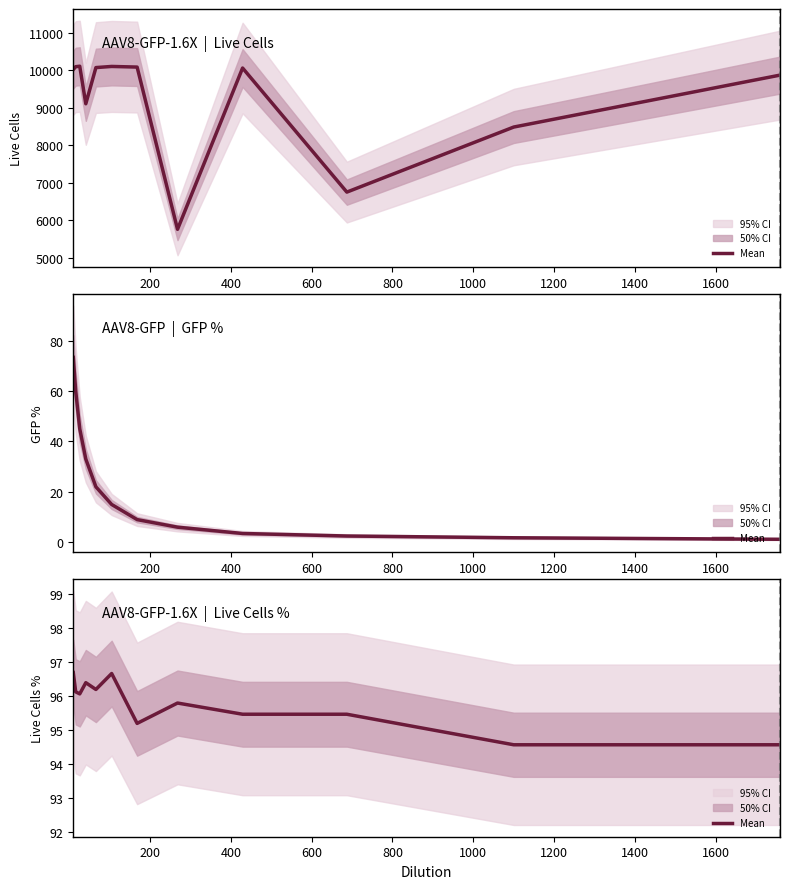

How many distinct data groups are displayed?

1